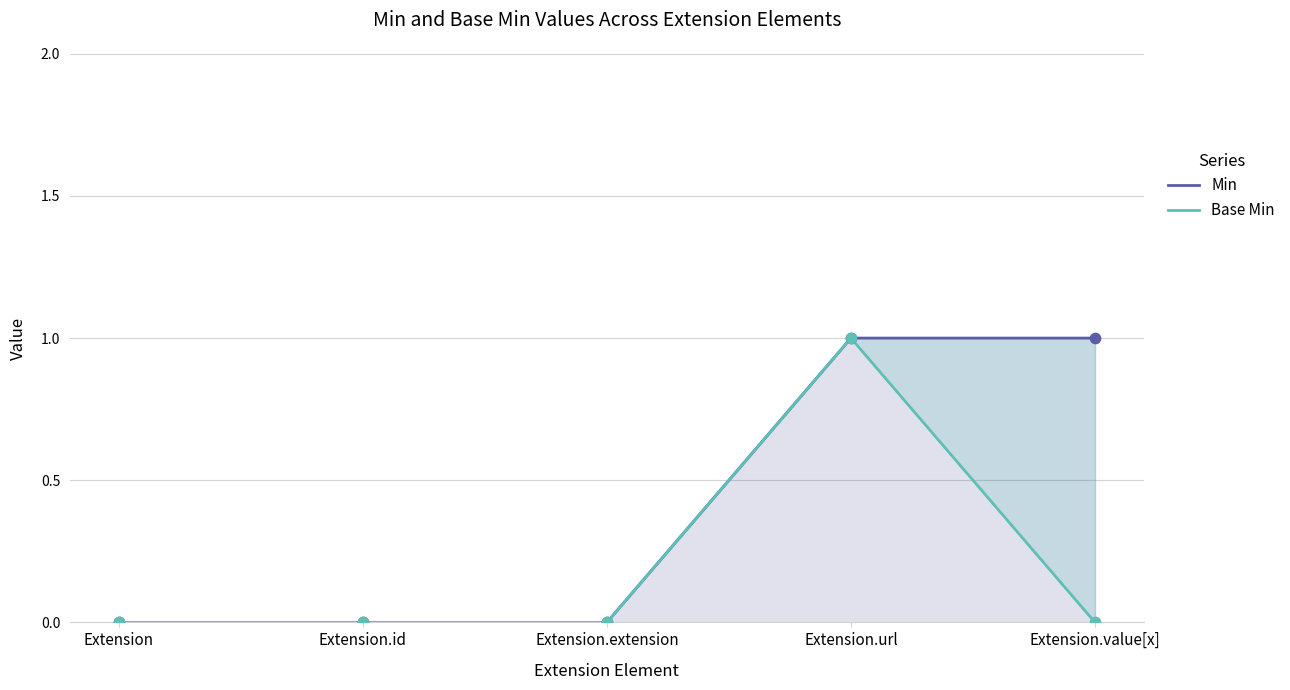

What are all the series names shown in the legend?

Min, Base Min